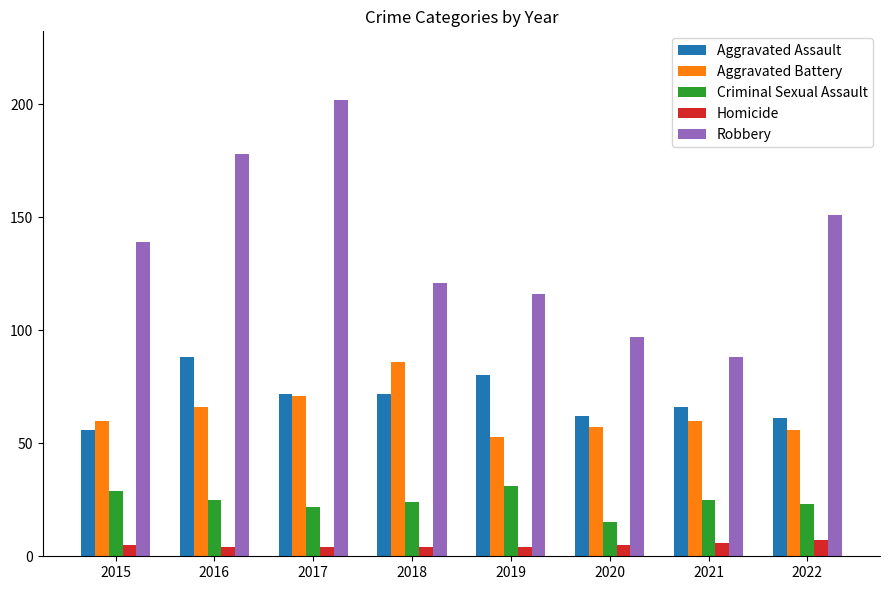

Which category has the lowest value in the Robbery series?

2021